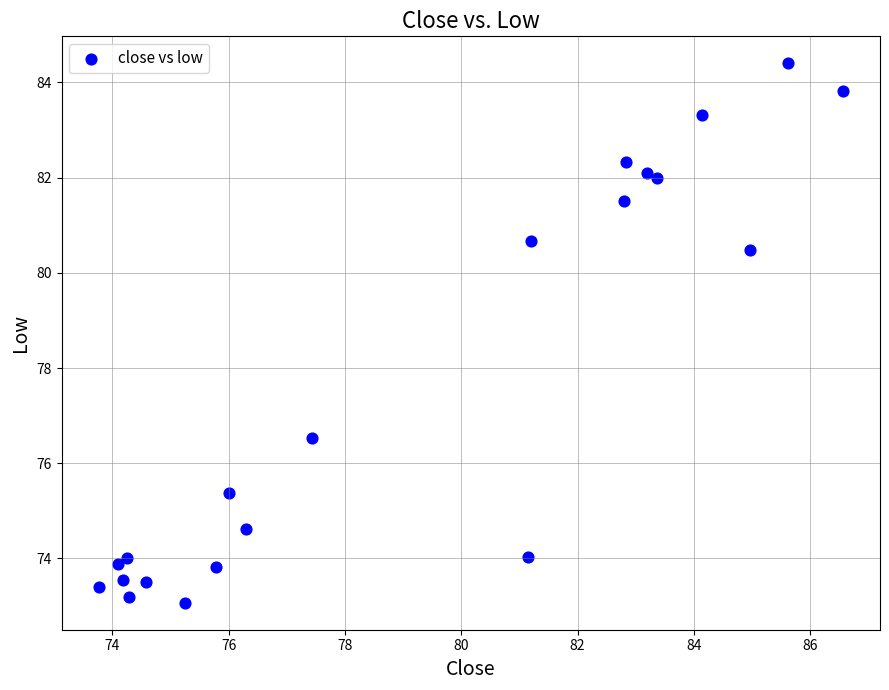

What is the range of Y values (max minus min)?

11.3